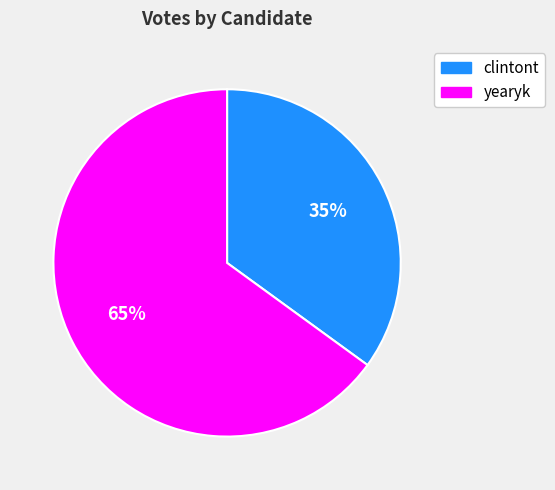

Rank the categories by value from lowest to highest.

clintont, yearyk